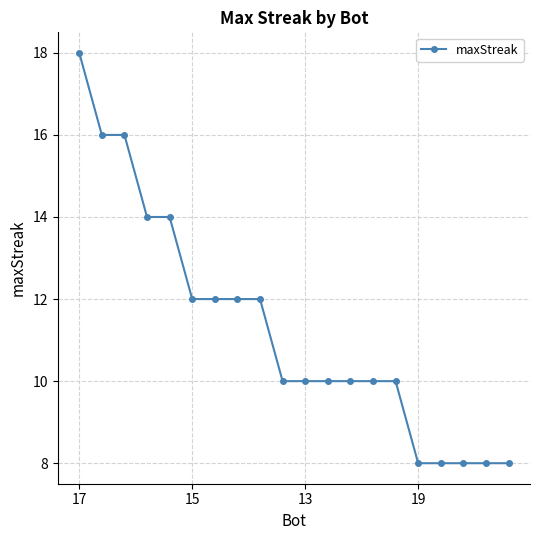

What is the sum of all values?

226